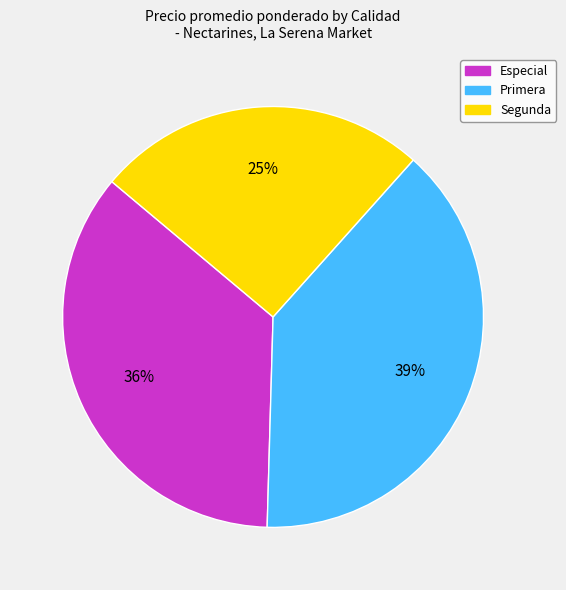

Which slice is the largest?

Primera